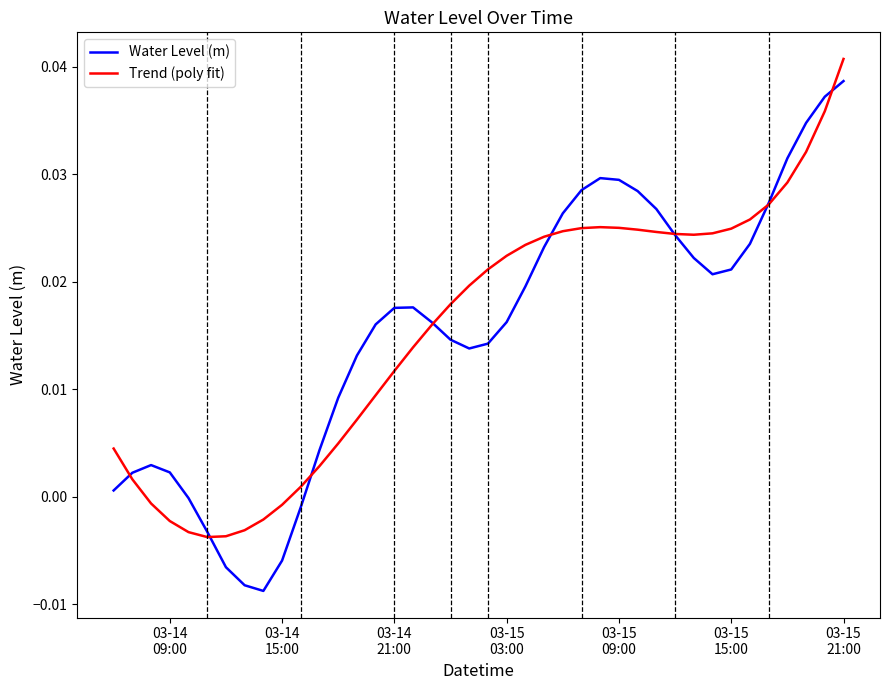

Which series has the largest range (max minus min)?

Water Level (m)